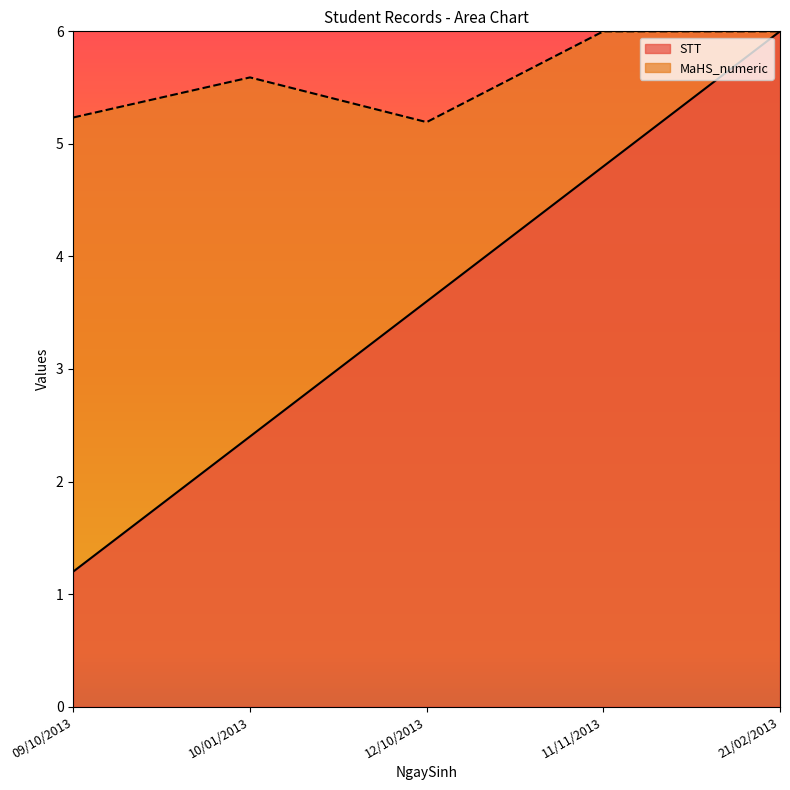

What is the value of the MaHS_numeric point at the 3rd from the left?

5.2